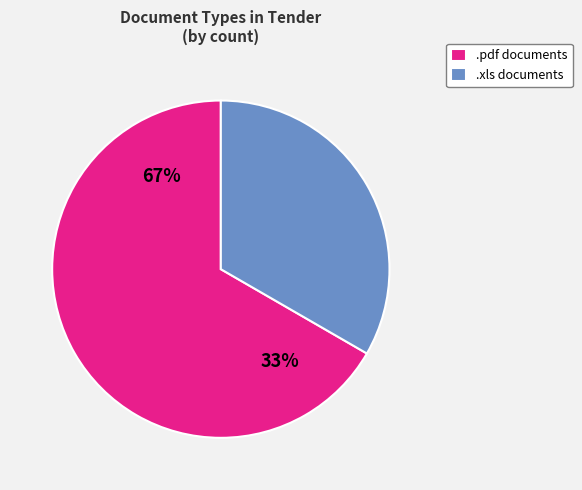

To the nearest percent, what portion does .xls represent?

33%